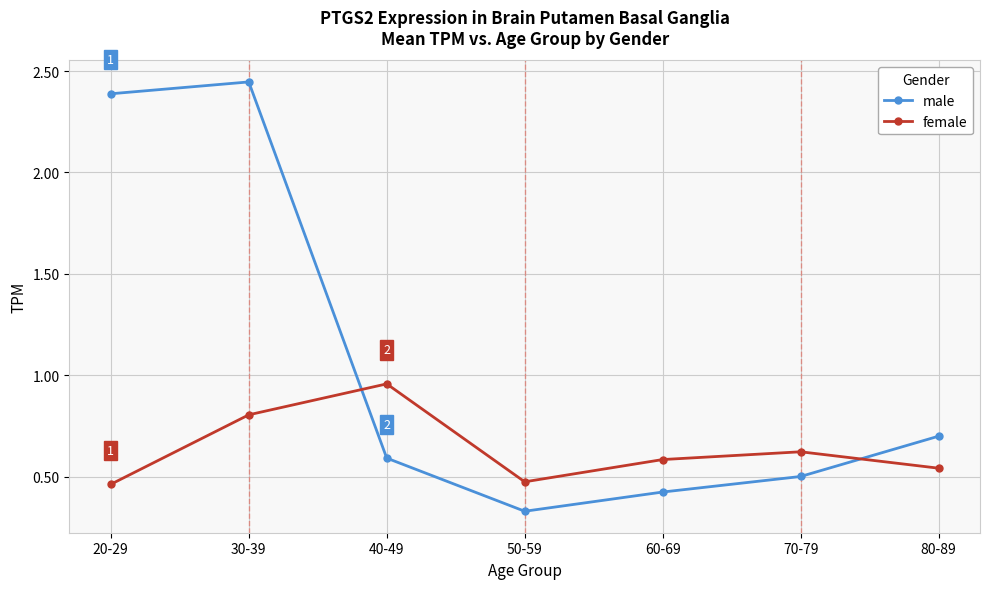

Between 20-29 and 60-69, which series saw the biggest shift?

male